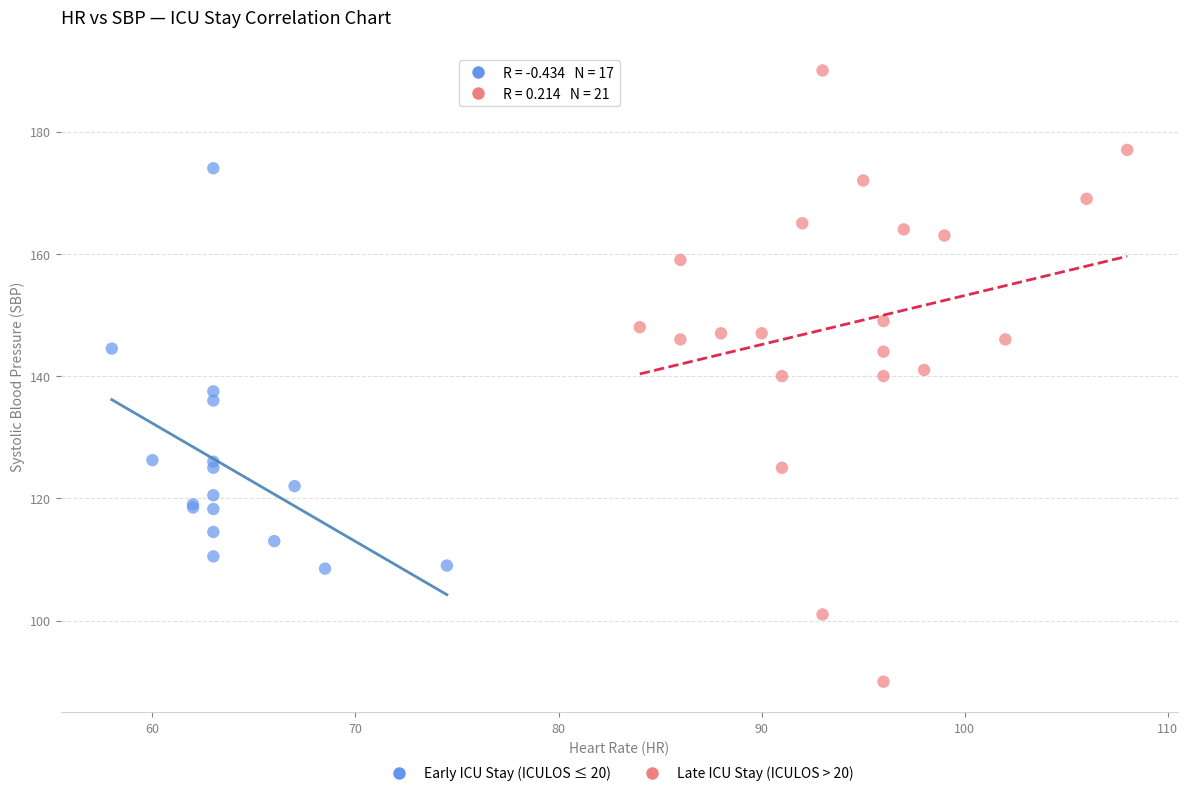

Which series reaches the maximum Y coordinate?

Late ICU Stay (ICULOS > 20)